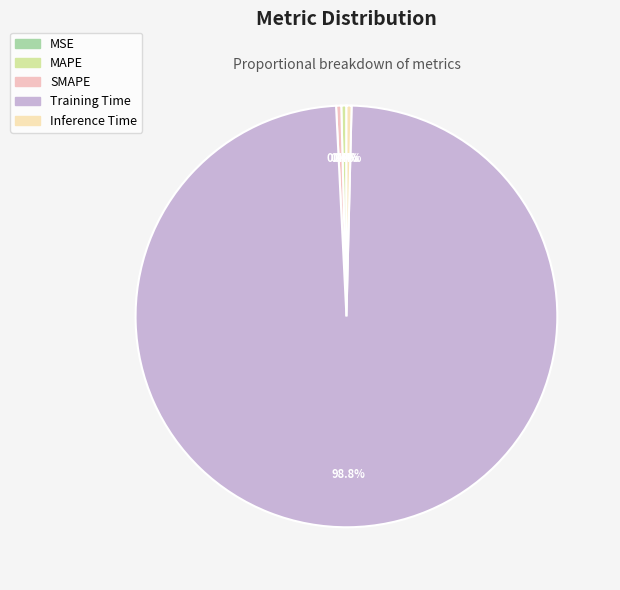

The Inference Time slice represents 1% of the pie. True or false?

False